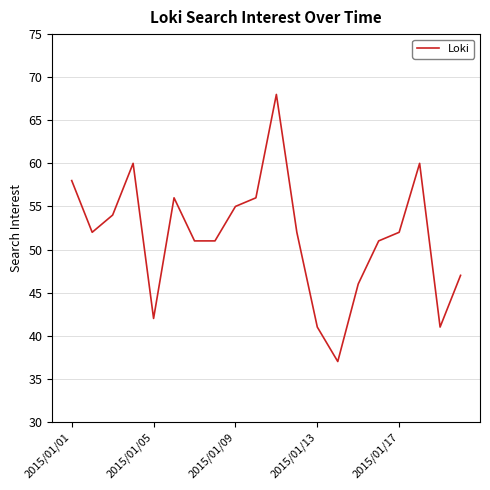

What is the difference between the second highest and minimum values?

23